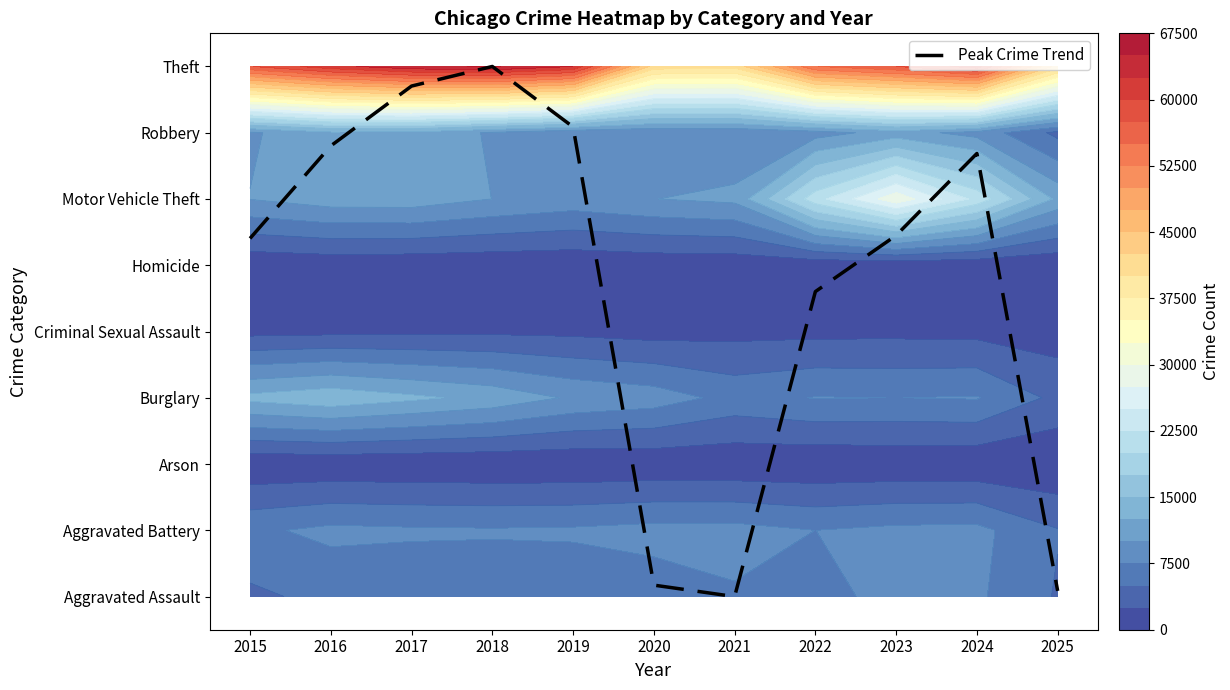

At which label is the value closest to 4?

2022